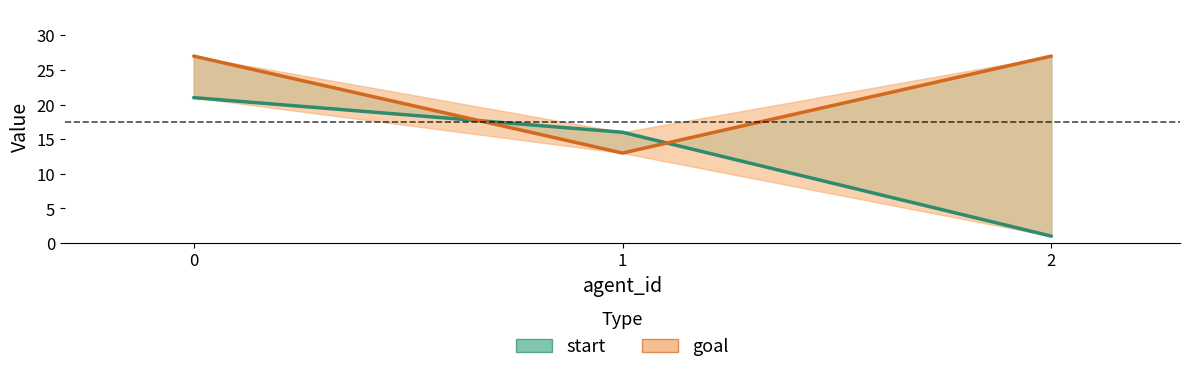

At how many categories does at least one series exceed 17?

2